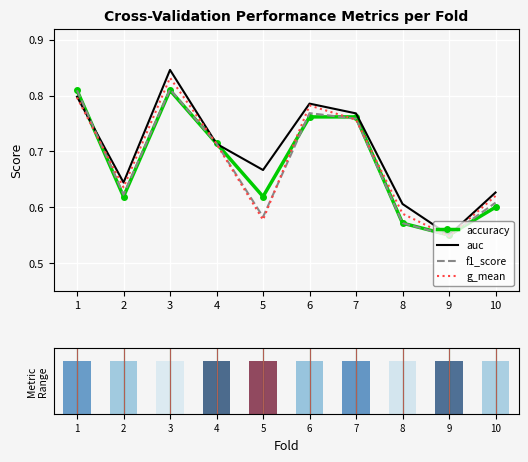

Reading left to right, list all the values displayed in this chart.

accuracy: 0.8	0.6	0.8	0.7	0.6	0.8	0.8	0.6	0.6	0.6
auc: 0.8	0.6	0.8	0.7	0.7	0.8	0.8	0.6	0.6	0.6
f1_score: 0.8	0.6	0.8	0.7	0.6	0.8	0.8	0.6	0.5	0.6
g_mean: 0.8	0.6	0.8	0.7	0.6	0.8	0.8	0.6	0.5	0.6